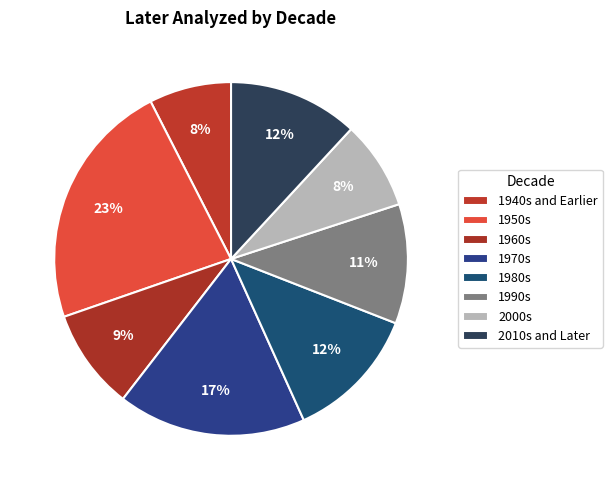

What is the smallest slice in the pie chart?

1940s and Earlier